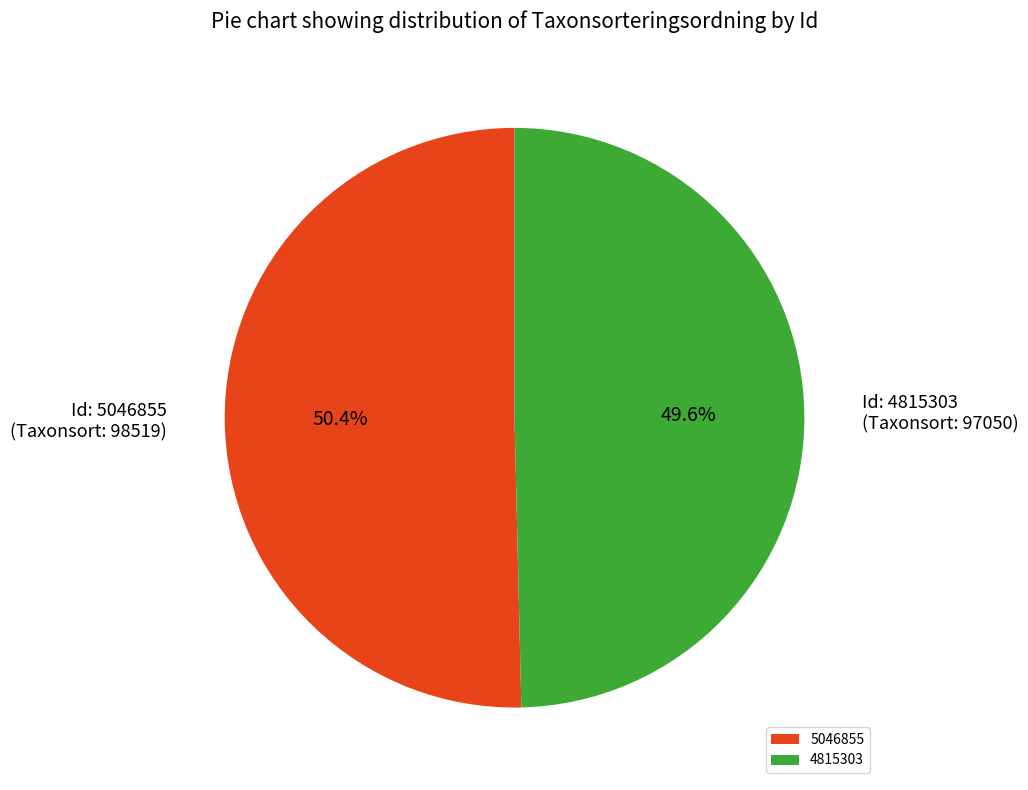

Does 4815303 account for over 50% of the chart?

No